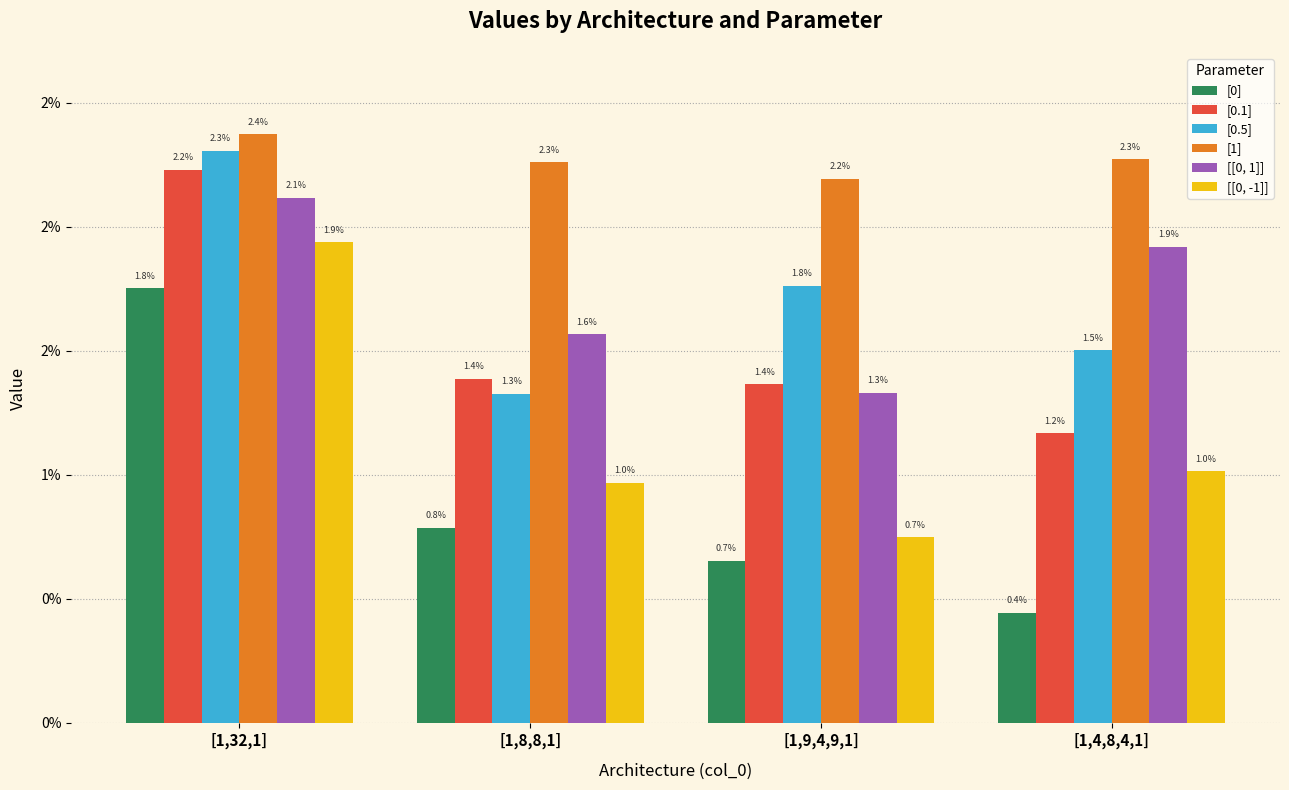

Are the bars horizontal?

No